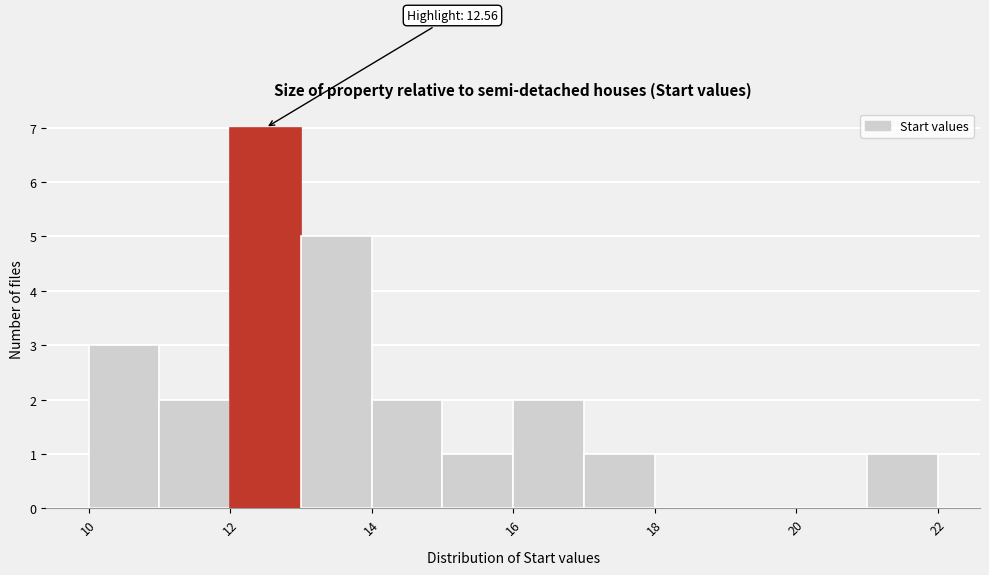

Over which range of the x-axis is the bar tallest?

12 to 13